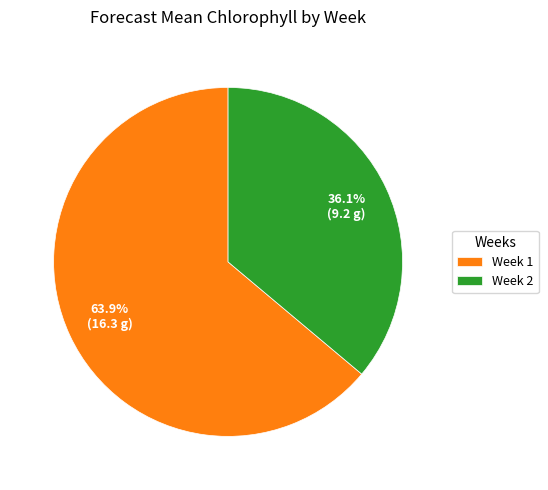

What is the smallest slice in the pie chart?

Week 2